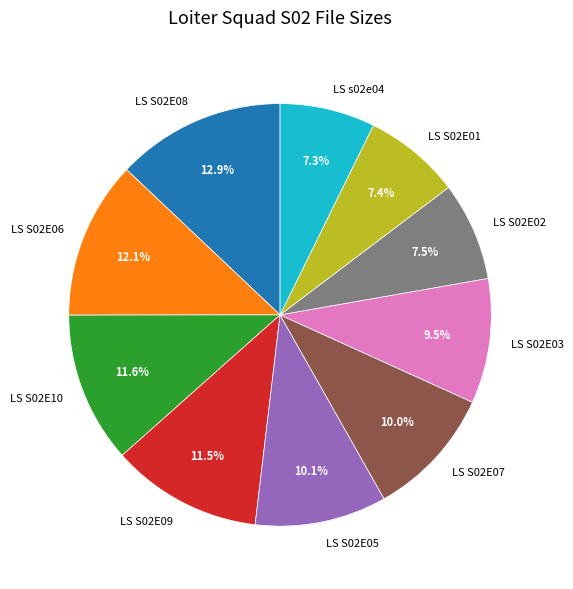

Which has a higher value, LS S02E08 or LS S02E02?

LS S02E08